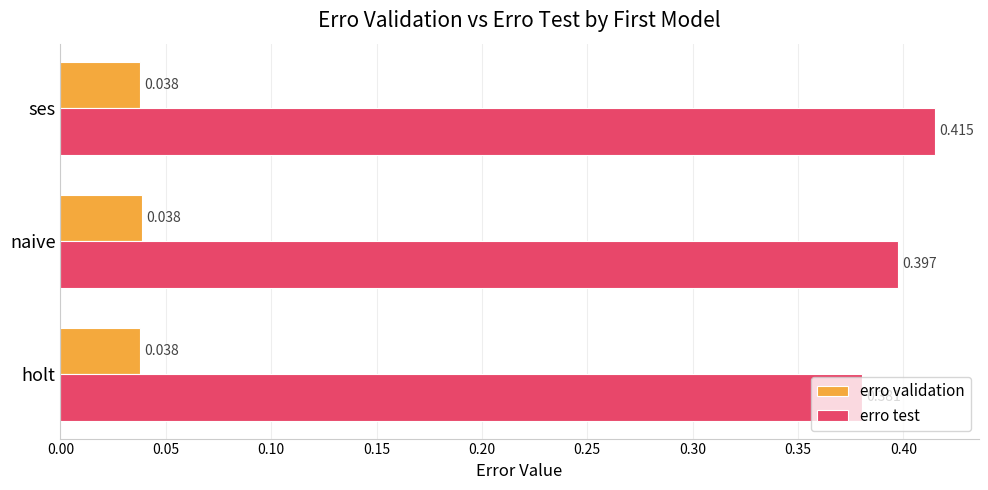

Which series has the widest spread of values?

erro test